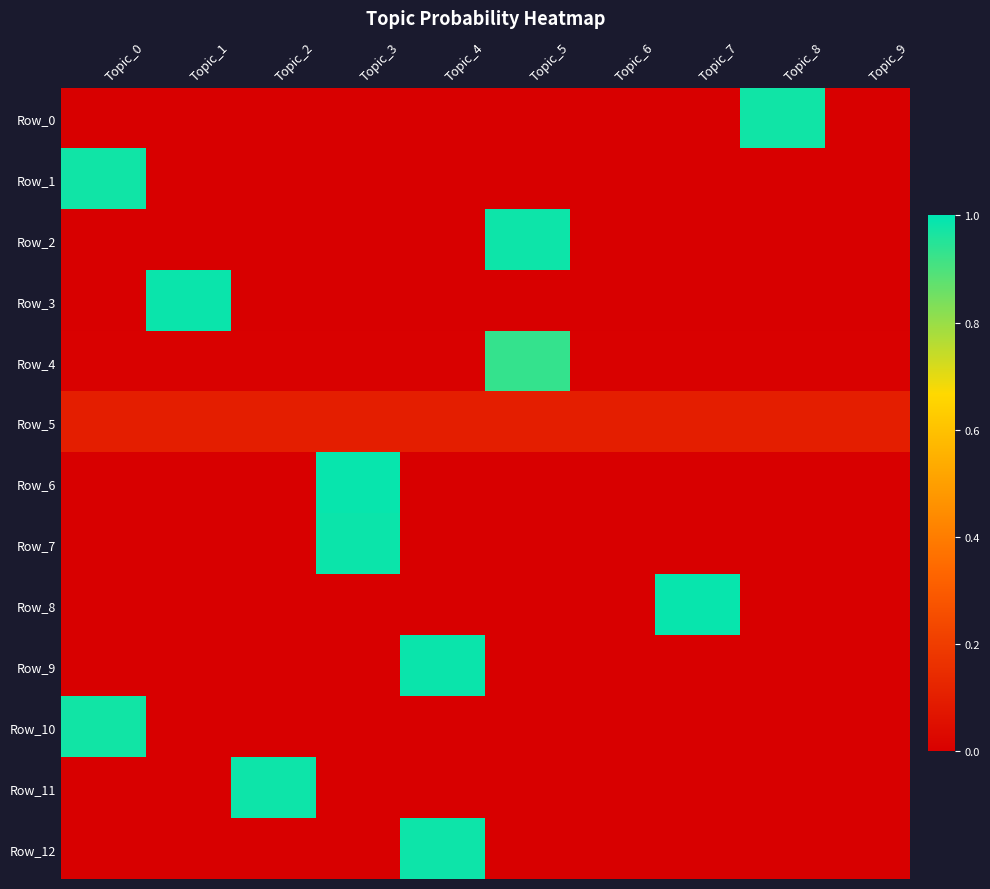

What is the total value across all series at Topic_4?

2.1